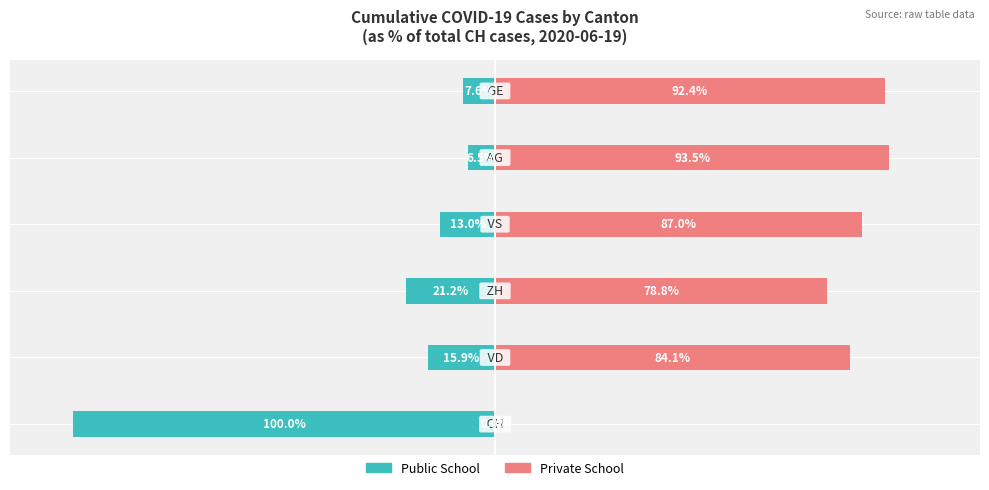

How many data points does each series have?

6